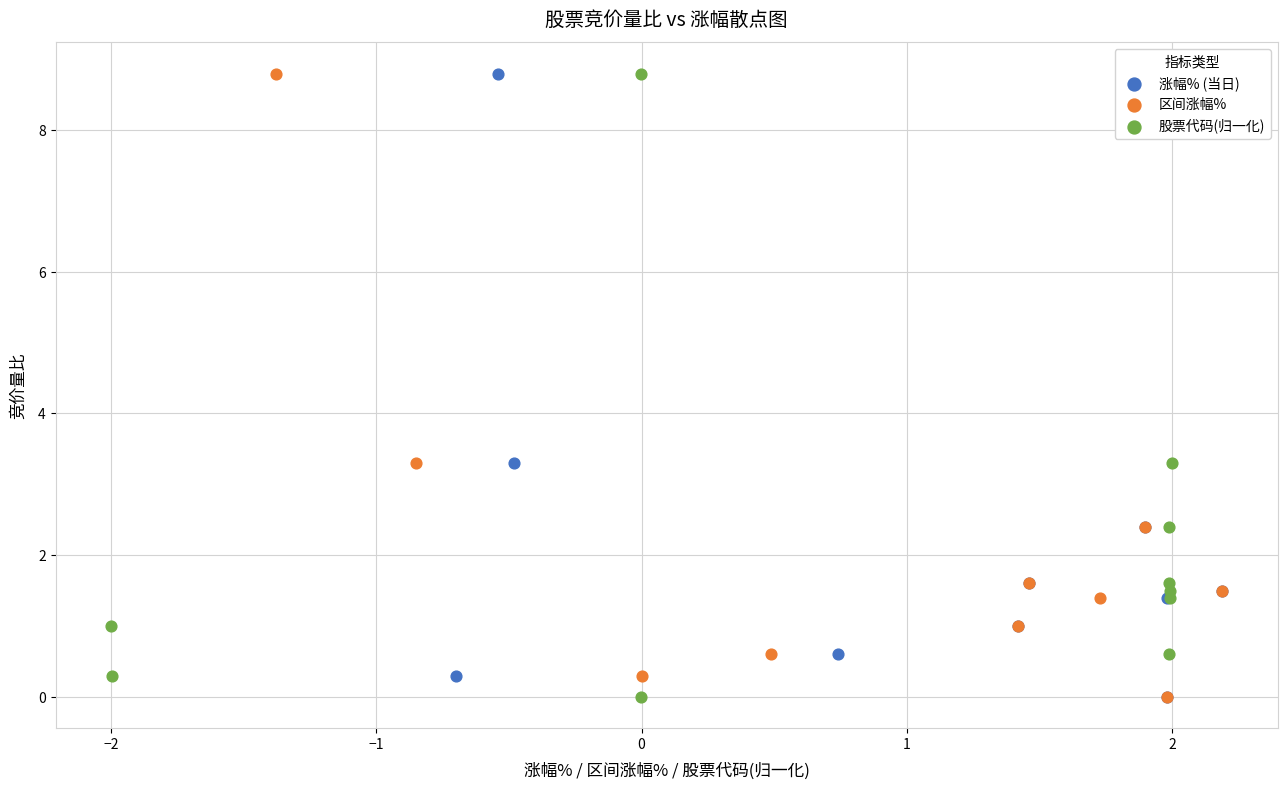

What are all the series names shown in the legend?

涨幅% (当日), 区间涨幅%, 股票代码(归一化)